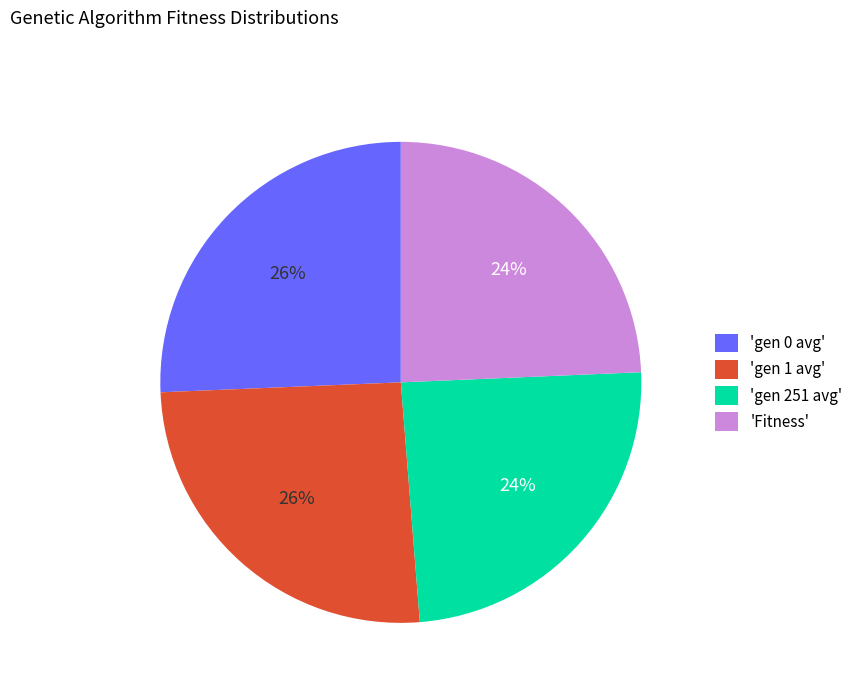

Count the number of slices in the pie.

4